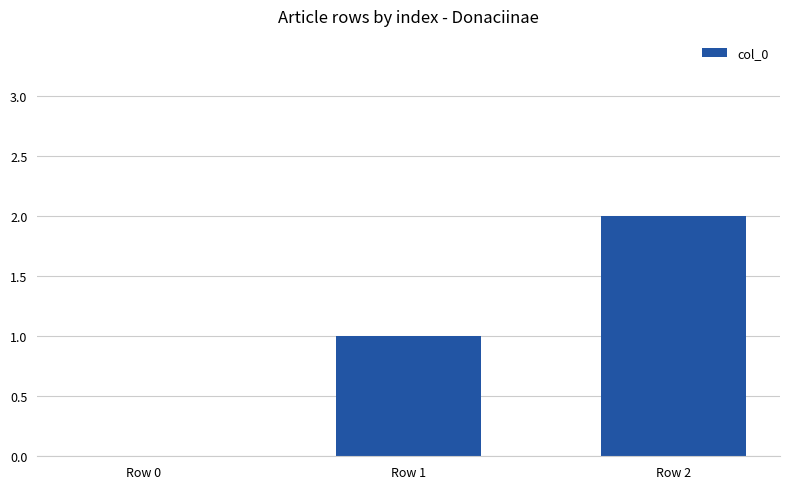

Which has a higher value, Row 1 or Row 2?

Row 2